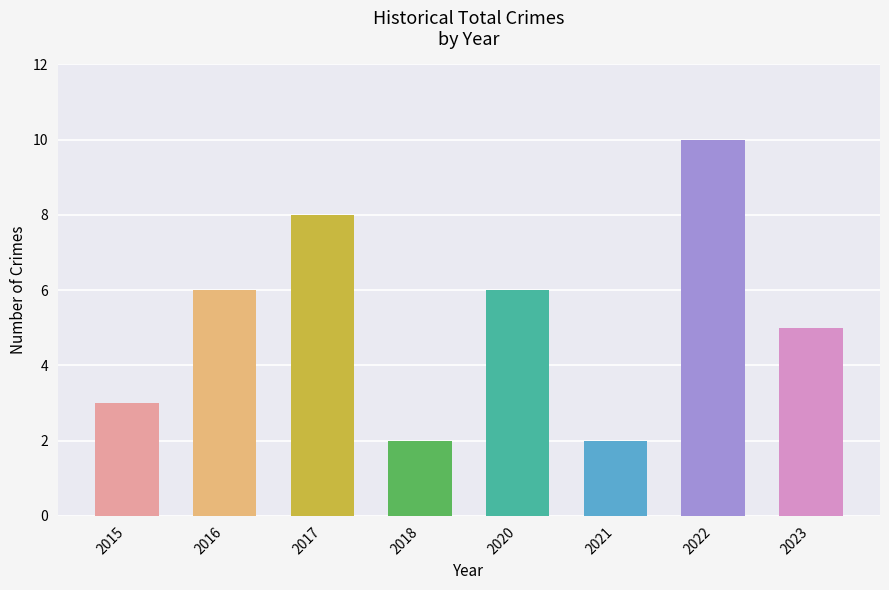

What is the sum of the values at 2023 and 2016?

11